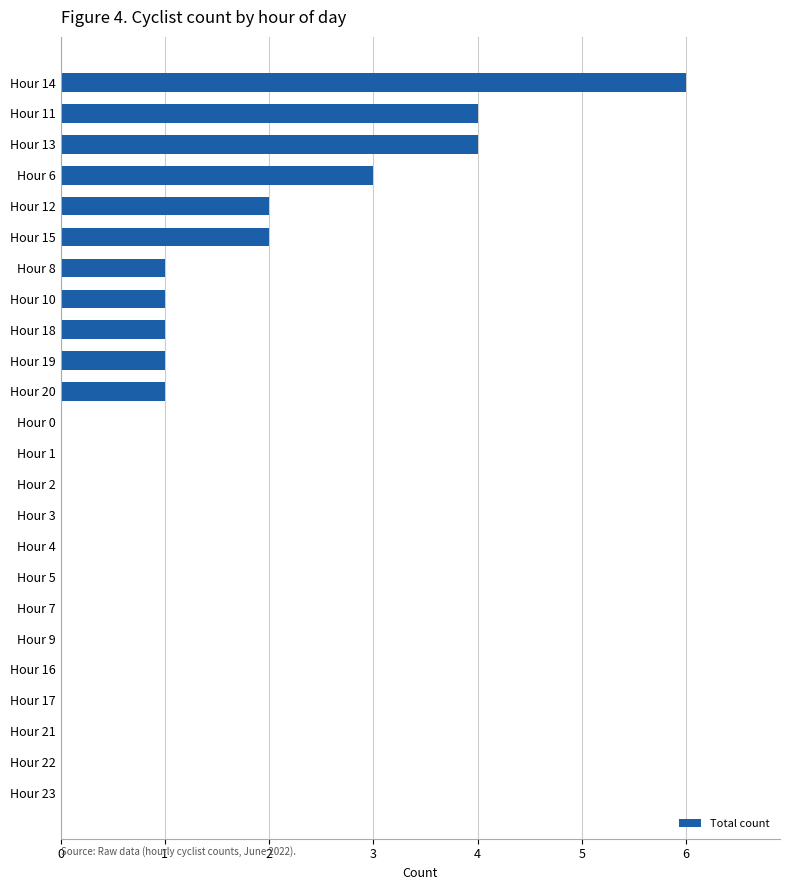

Count the values in the range 0 to 2.

20